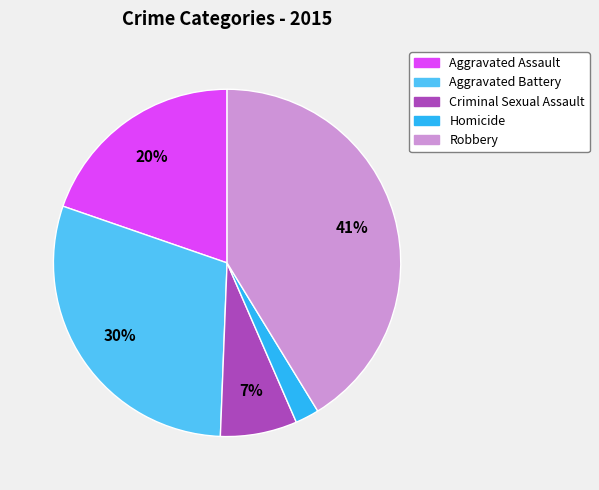

To the nearest percent, what portion does Homicide represent?

2%